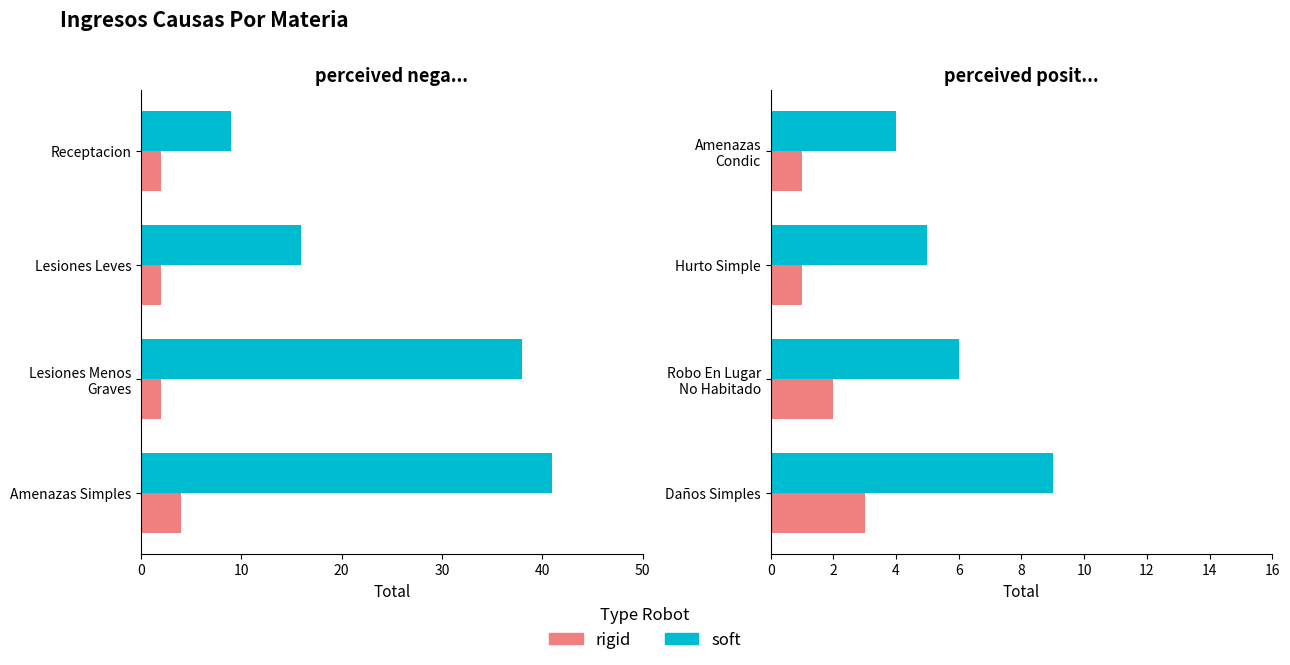

What are all the series names shown in the legend?

soft, rigid